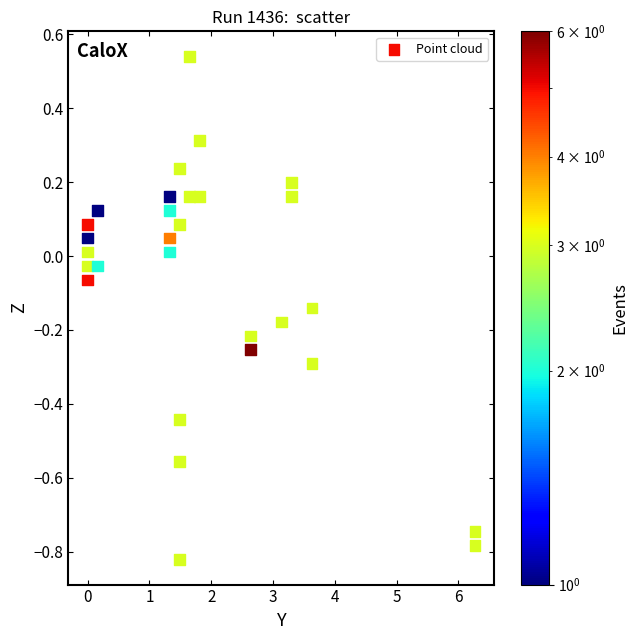

What is the range of Y values (max minus min)?

1.4